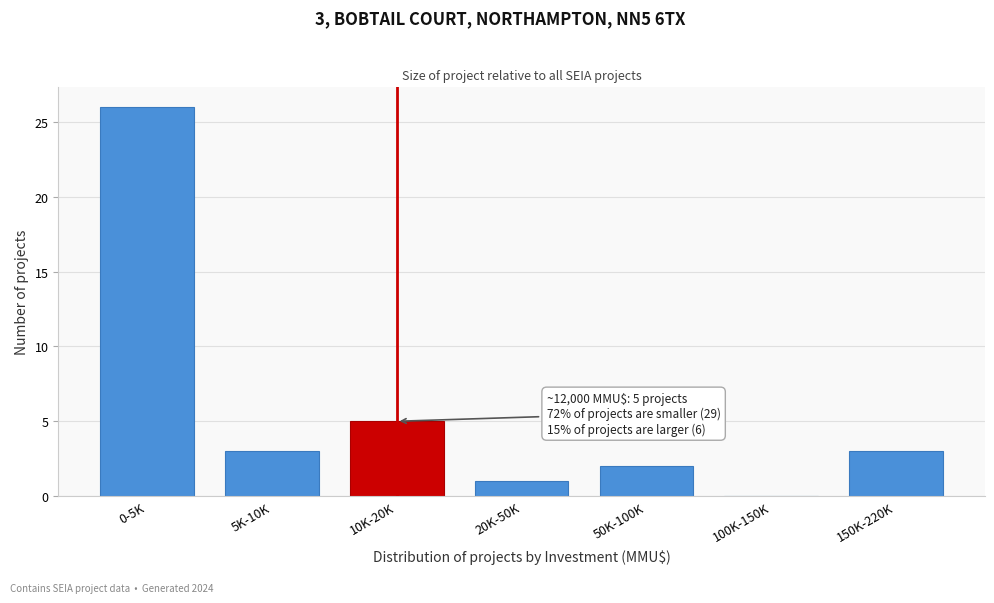

Reading left to right, list all the values displayed in this chart.

0-5K=26	5K-10K=3	10K-20K=5	20K-50K=1	50K-100K=2	100K-150K=0	150K-220K=3